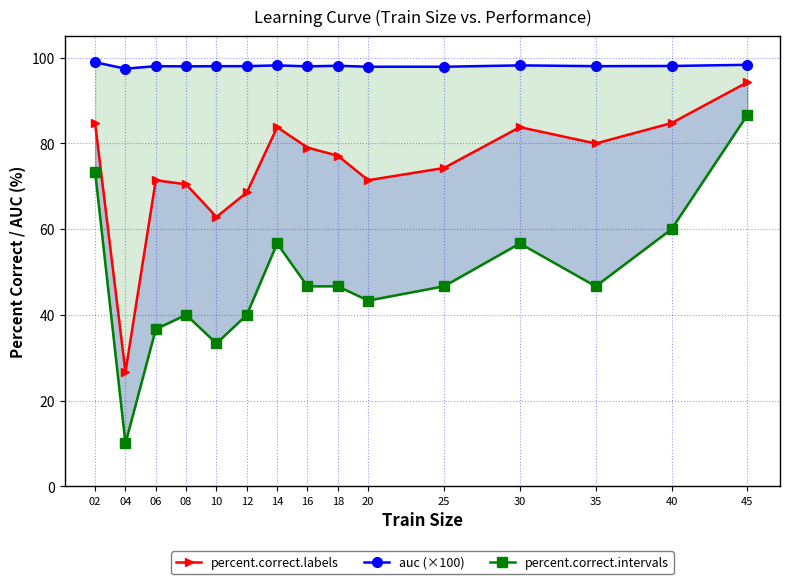

List the series in order of their overall mean, highest first.

auc (×100), percent.correct.labels, percent.correct.intervals